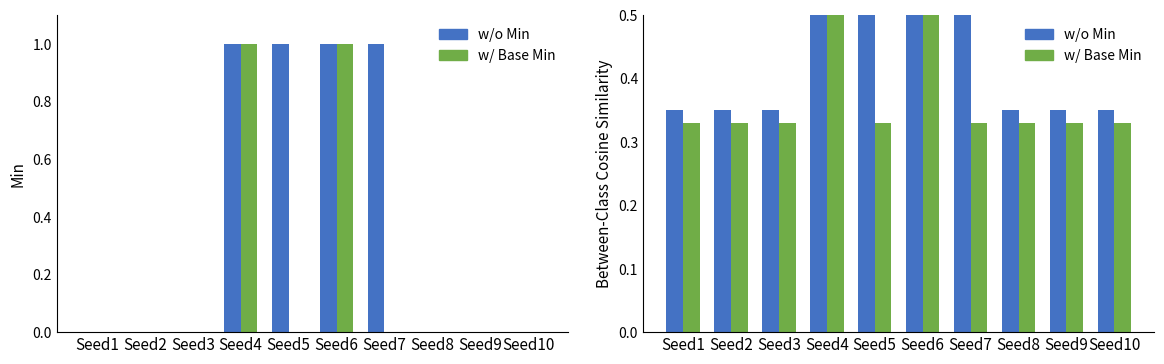

At which category is the sum across all series the highest?

Seed4